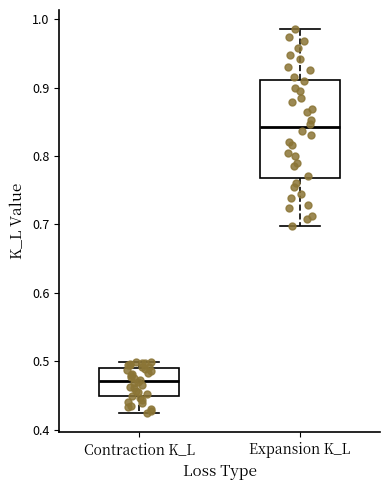

Which box has the highest median line?

Expansion K_L